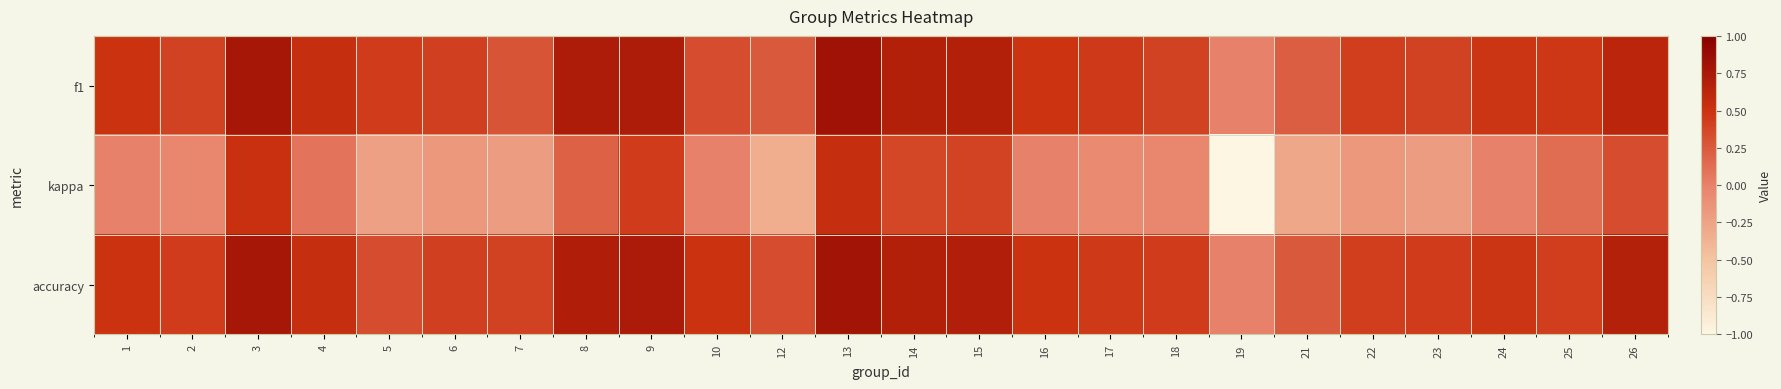

Which category has the lowest value across all series?

19